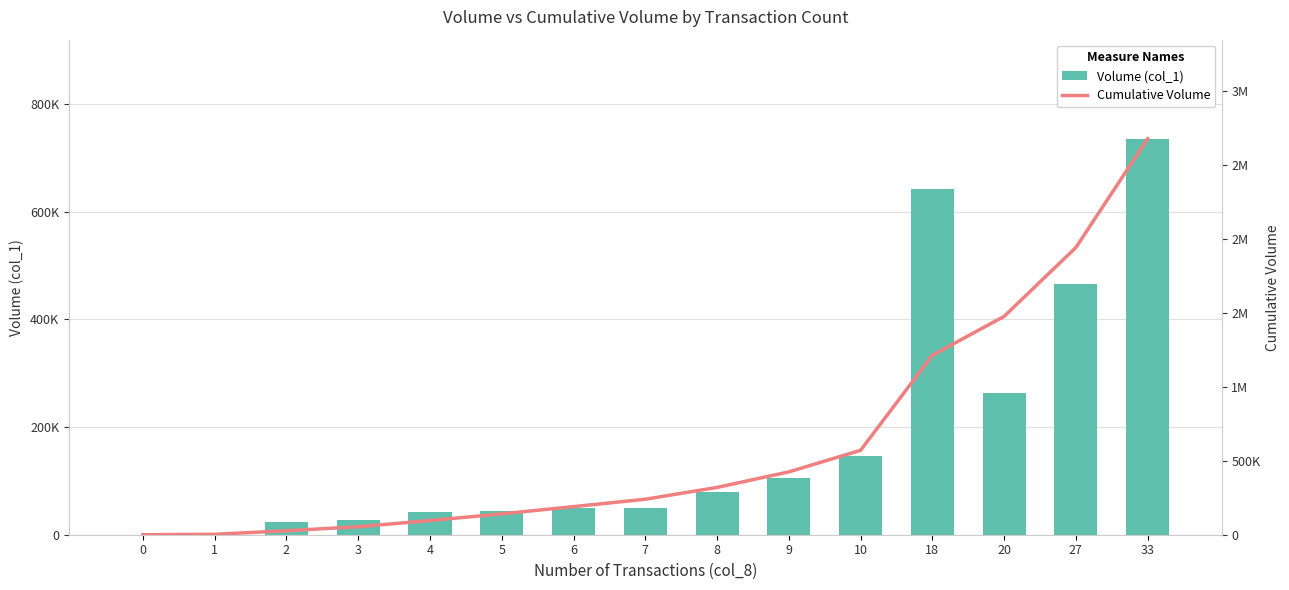

Which series has the largest total across all categories?

Cumulative Volume